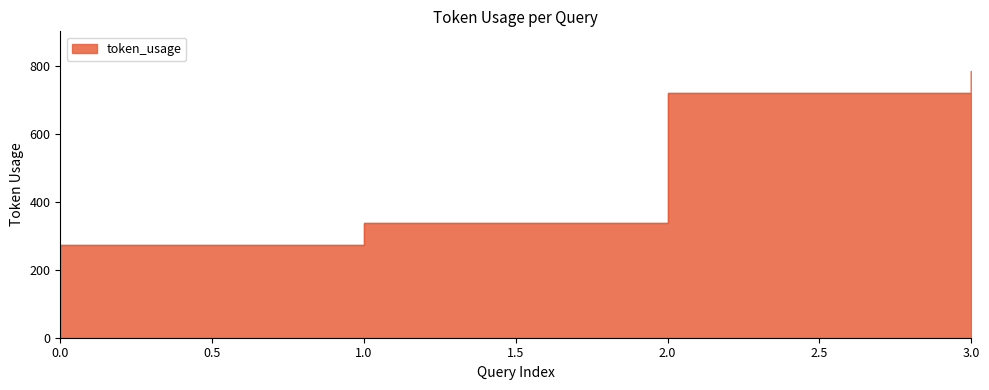

What is the sum of the values at 0 and 3?

1058